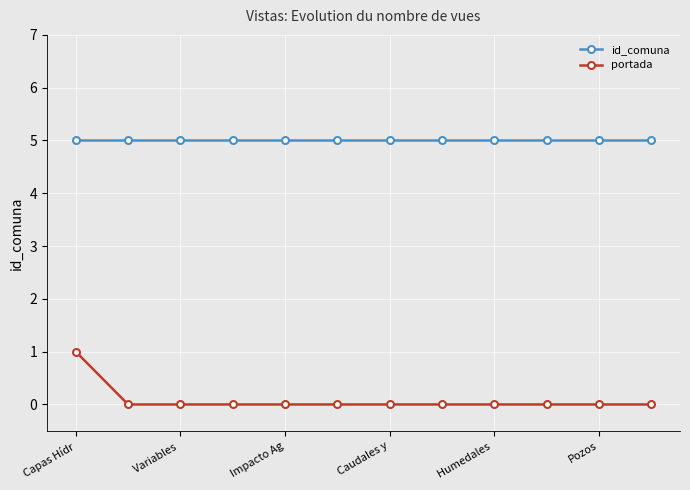

What are all the series names shown in the legend?

id_comuna, portada